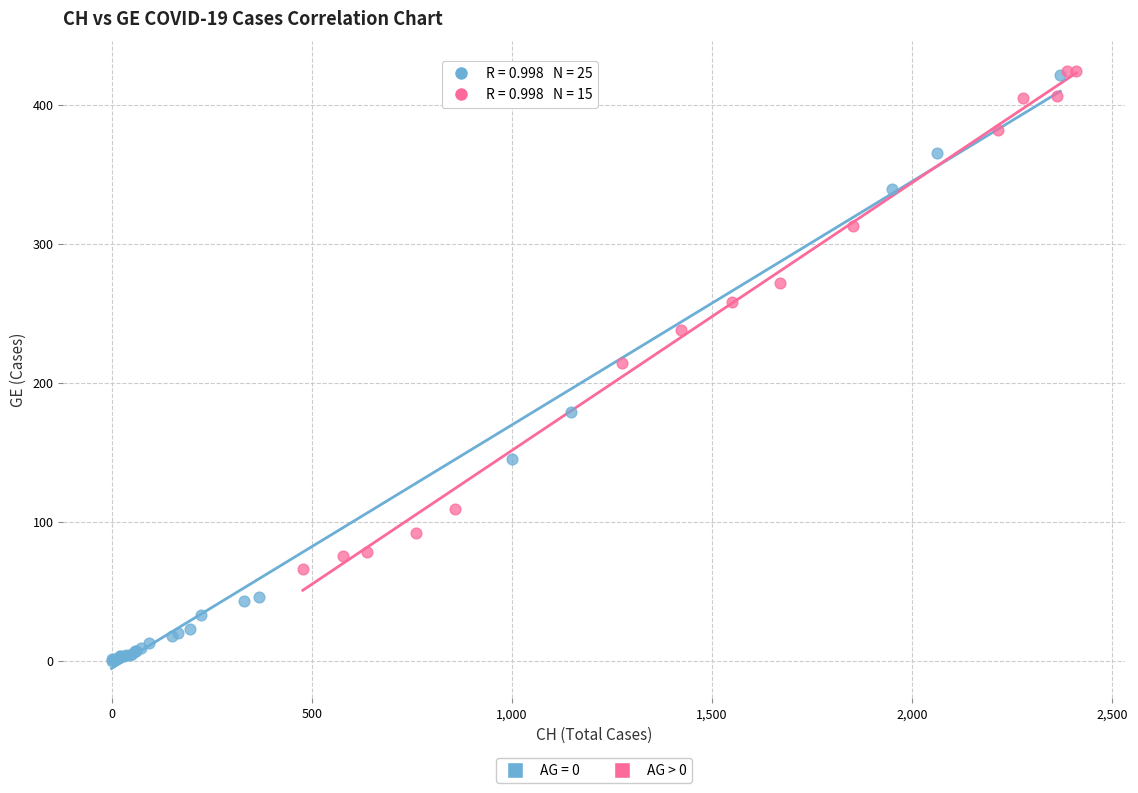

Which series reaches the minimum Y coordinate?

AG = 0